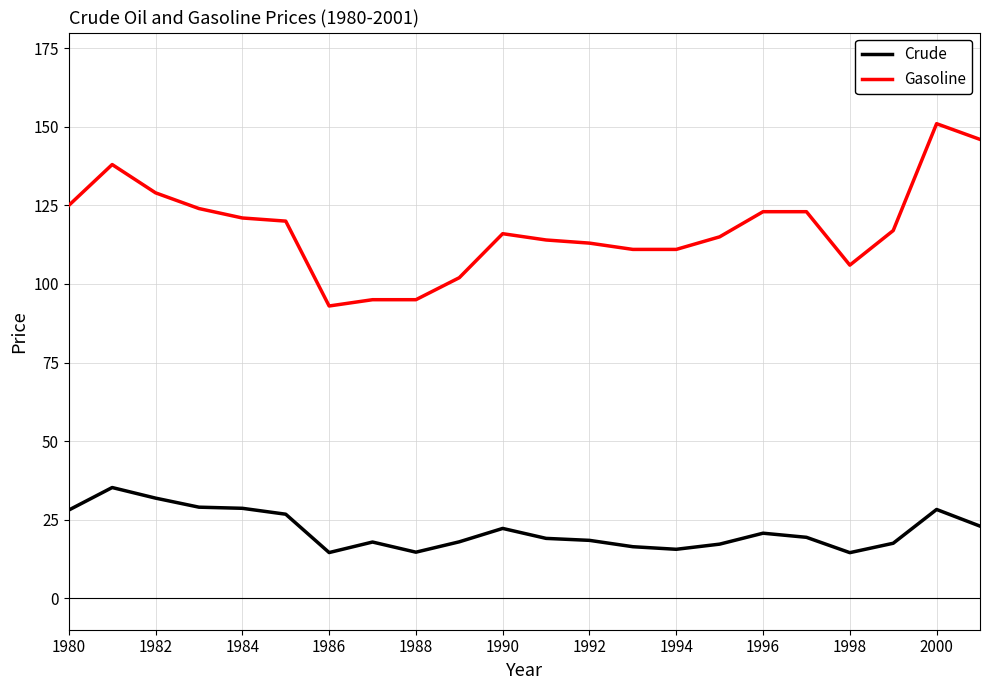

Which series has the widest spread of values?

Gasoline